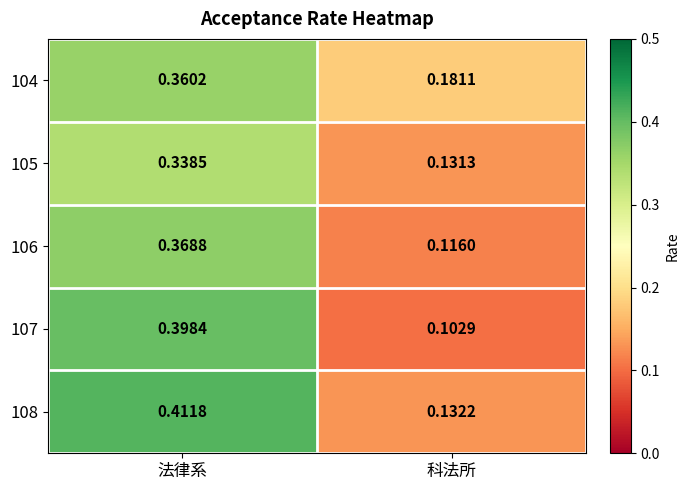

Rank the series at 法律系 from highest to lowest value.

108, 107, 106, 104, 105